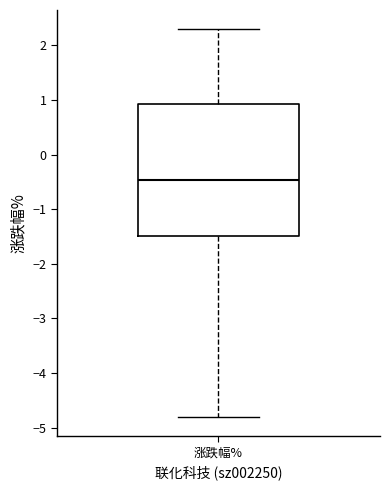

Transcribe this box plot: give where the median line is, the range the box spans, and where the two whiskers end, as read against the y-axis. The values are not printed on the chart, so give them approximately, as read against the axis.

median -0.5, box -1.5 to 0.9, whiskers -4.8 to 2.3